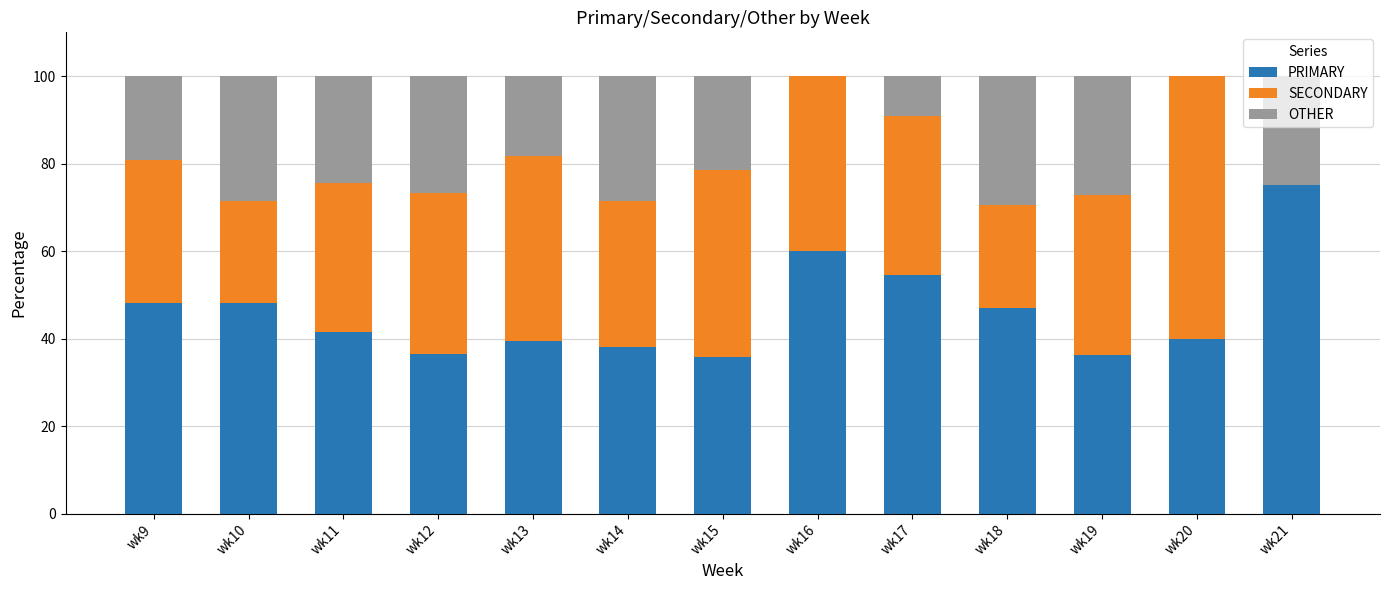

At which label does PRIMARY reach its peak?

wk21